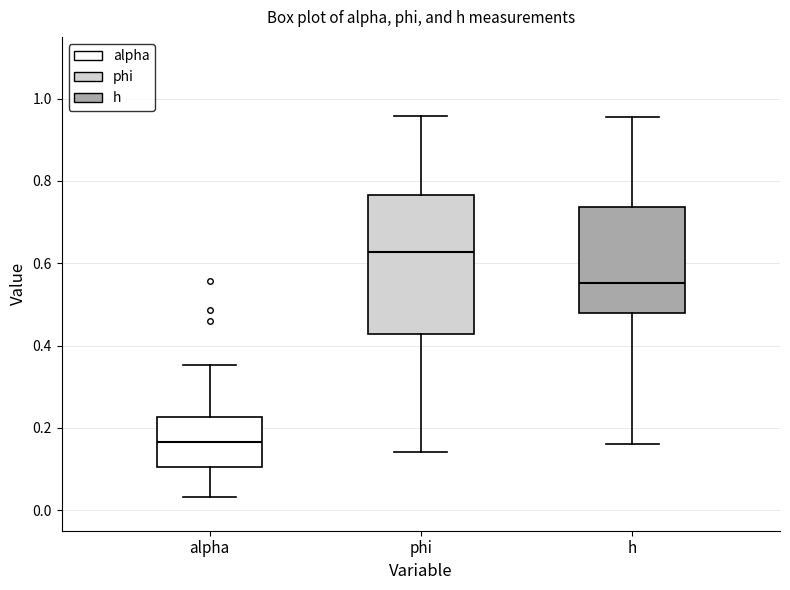

Where does the upper whisker of the box for alpha end on the y-axis? The values are not printed on the chart, so give them approximately, as read against the axis.

0.36